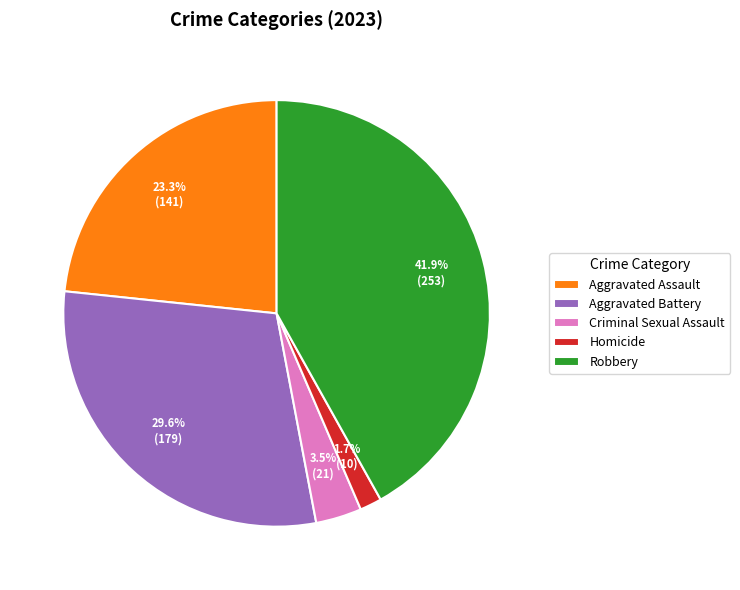

Do Criminal Sexual Assault and Homicide together represent more than half of the pie?

No